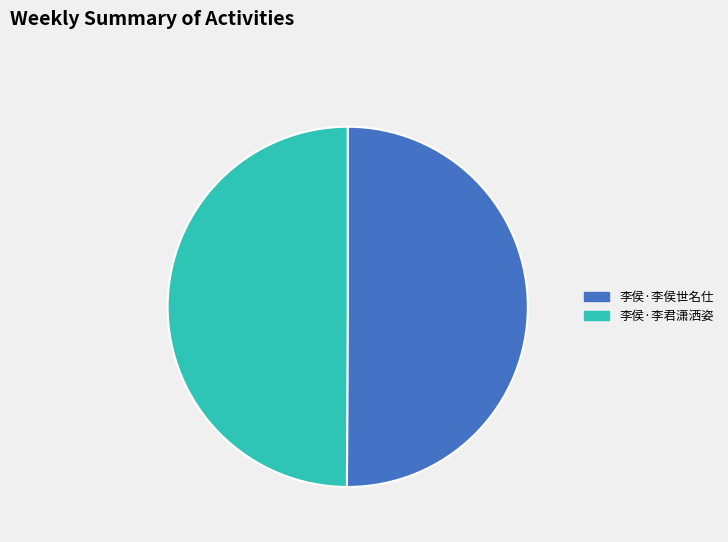

True or false: 李侯·李侯世名仕 accounts for 50% of the total.

True